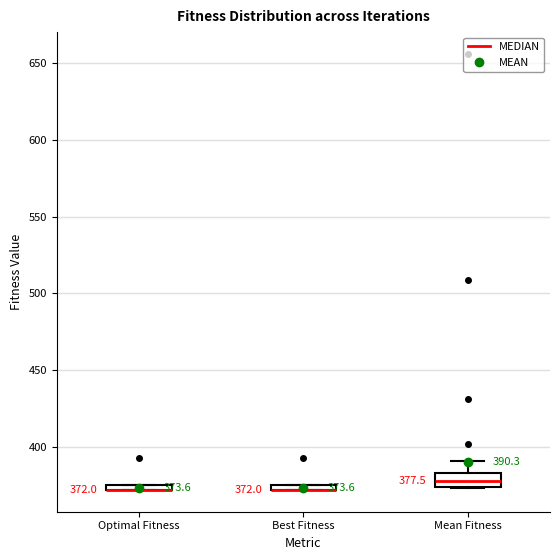

Which box is the tallest, from its lower edge to its upper edge?

Mean Fitness